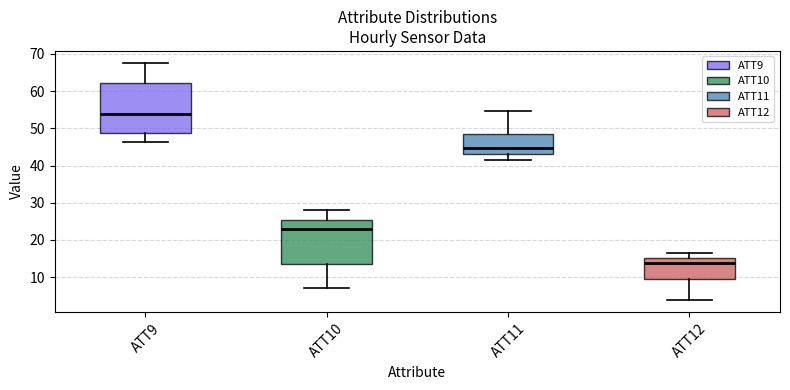

Reading left to right, read every box against the y-axis: the position of its median line, the range the box covers, and the ends of its whiskers. The values are not printed on the chart, so give them approximately, as read against the axis.

ATT9: median 54, box 49 to 62, whiskers 46 to 68
ATT10: median 23, box 14 to 25, whiskers 7 to 28
ATT11: median 45, box 43 to 48, whiskers 41 to 55
ATT12: median 14, box 9 to 15, whiskers 4 to 17